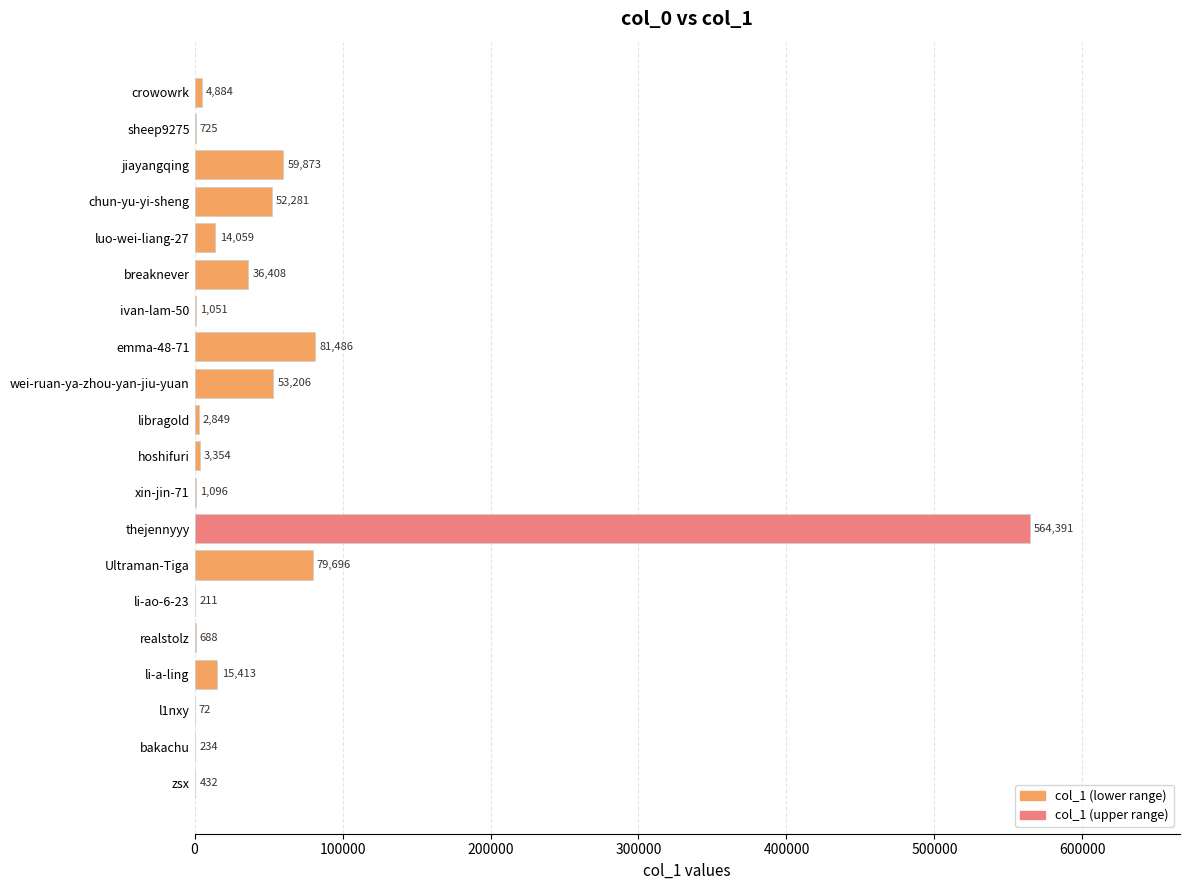

True or false: the data shows 25629 at wei-ruan-ya-zhou-yan-jiu-yuan.

False